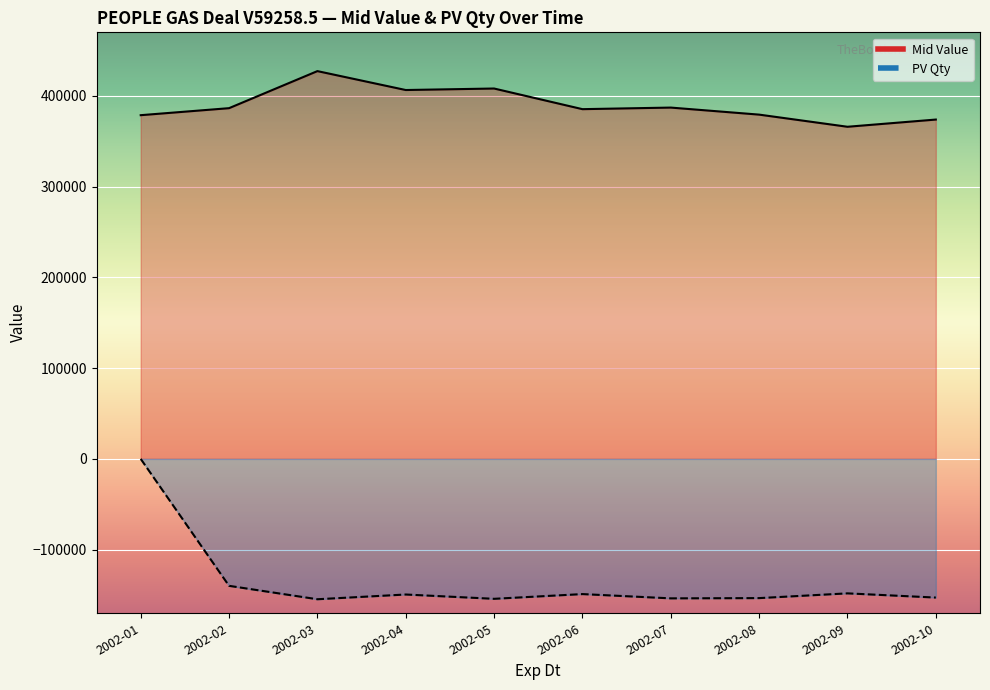

The value of Mid Value at 2002-09 is 366056.5. True or false?

True